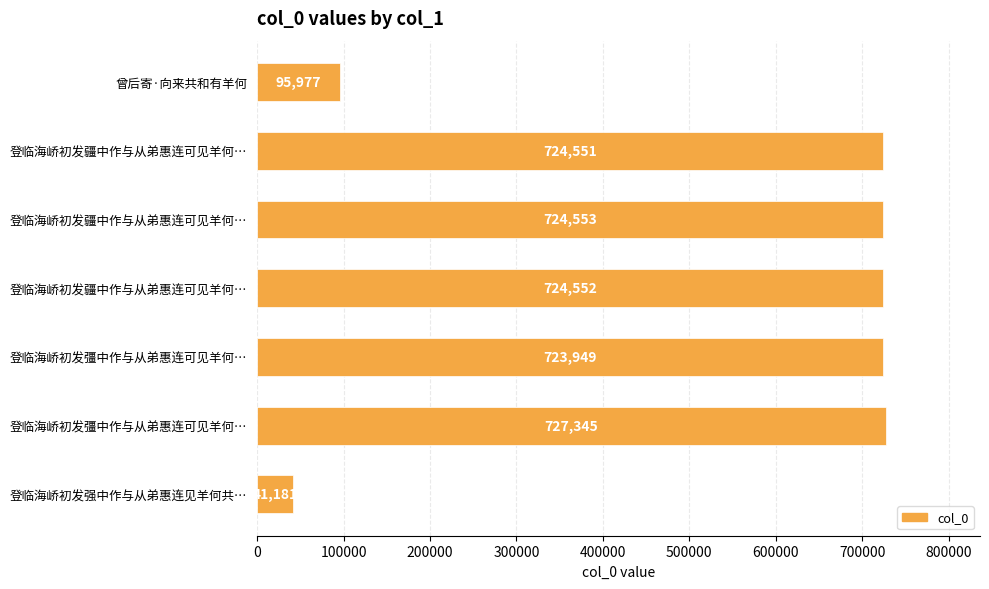

What is the minimum value shown in the chart?

41181